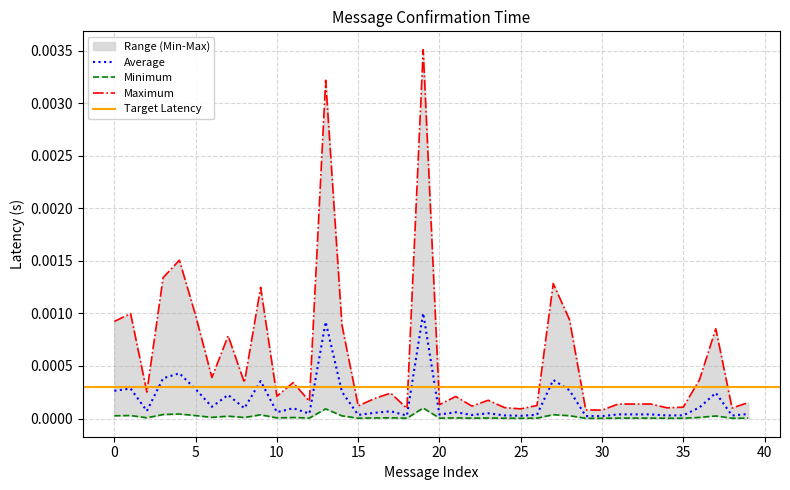

Where is the first local minimum?

2